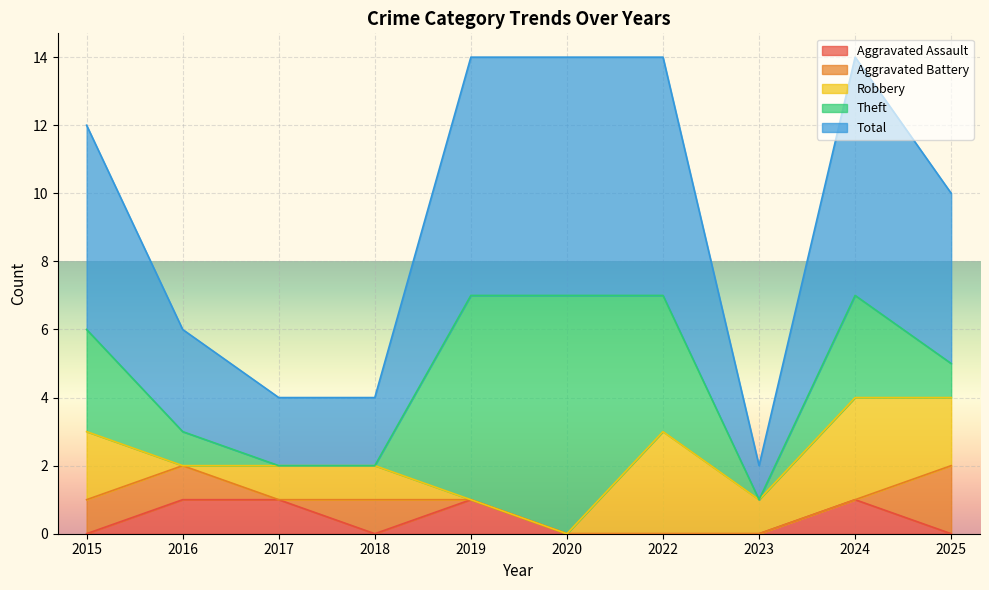

How many values in the Robbery series exceed 1?

4